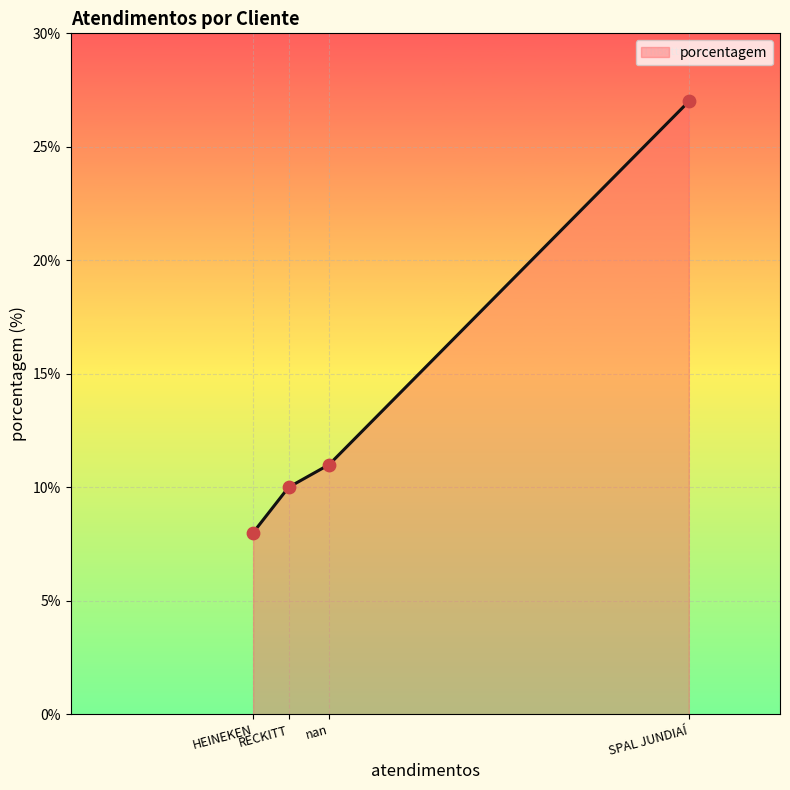

Between RECKITT and HEINEKEN, which is larger?

RECKITT